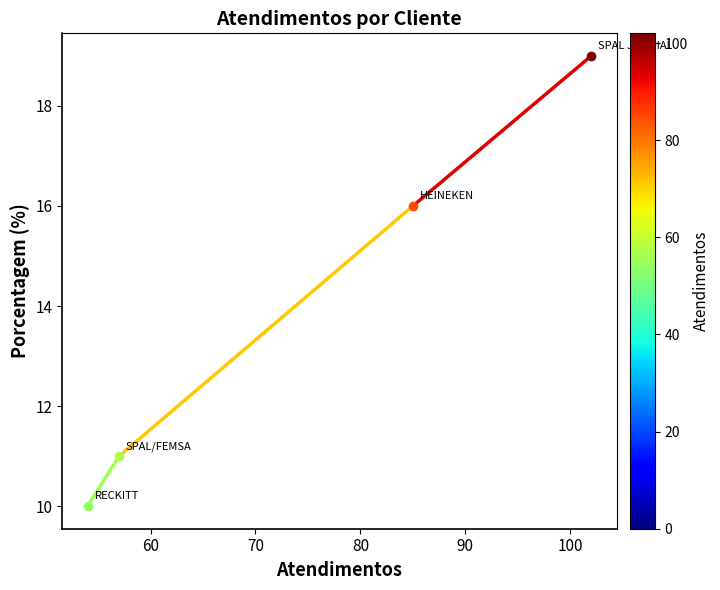

Count the values in the range 10 to 11.

2